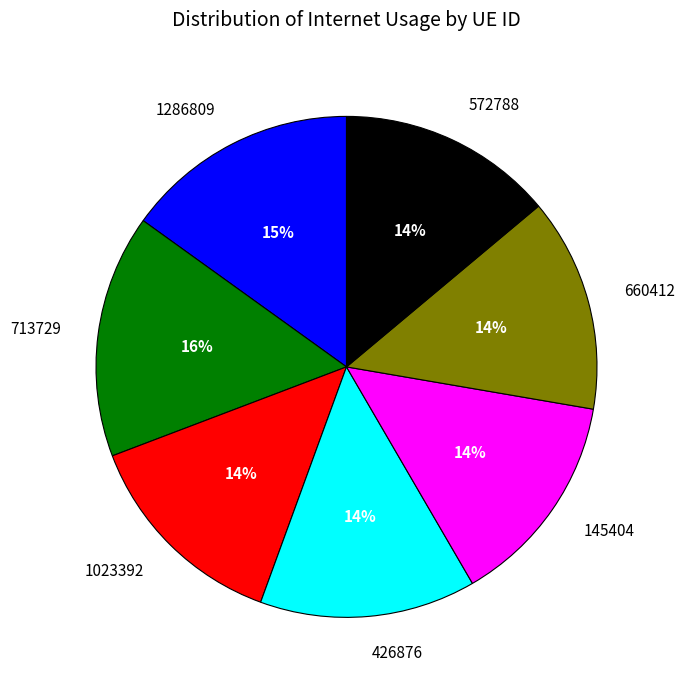

The 660412 slice represents 23% of the pie. True or false?

False